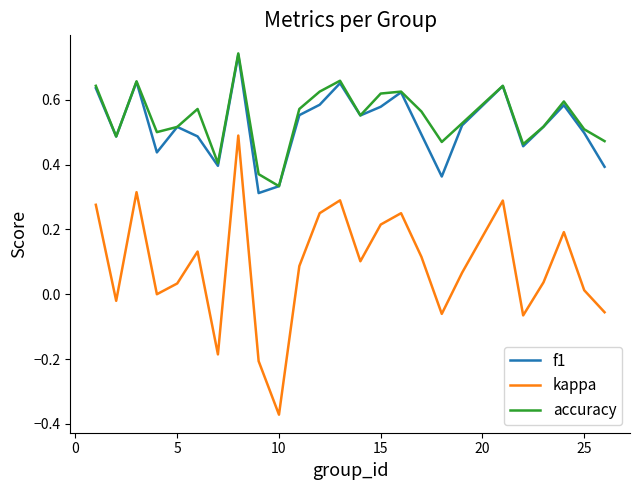

True or false: kappa and f1 cross at least once.

False